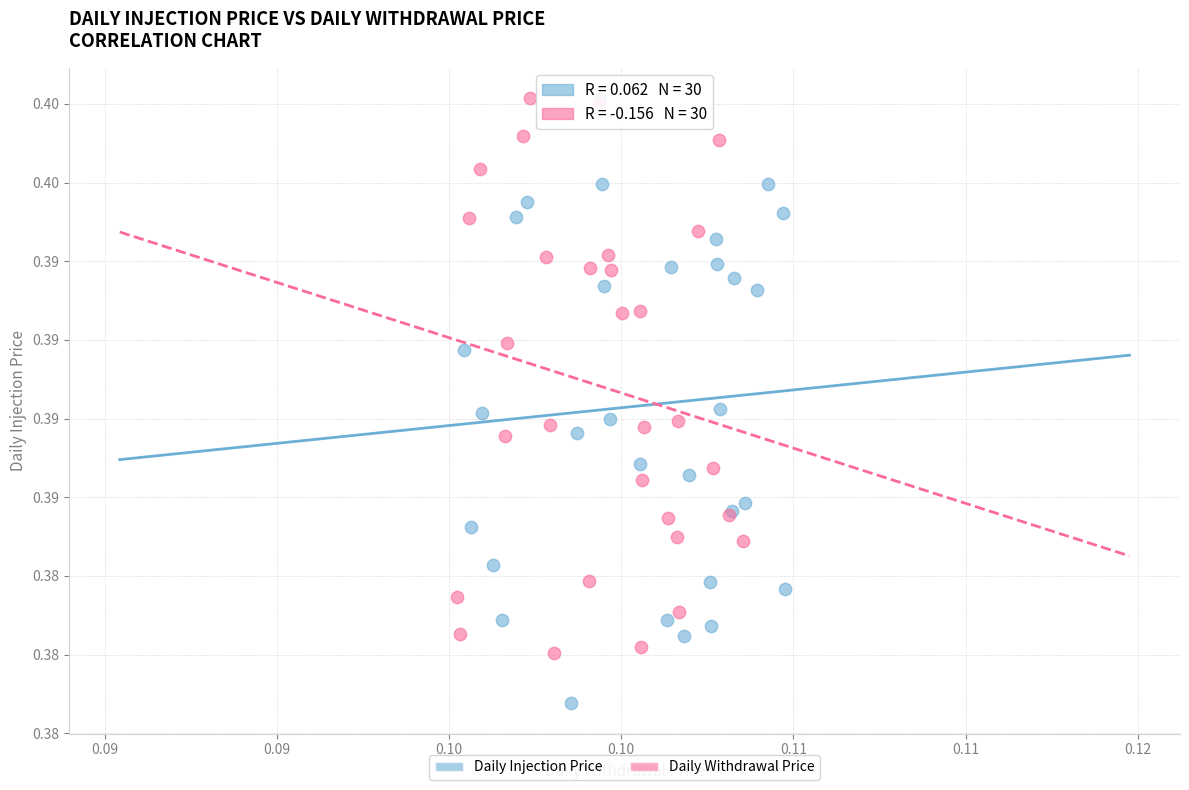

What are all the series names shown in the legend?

Daily Injection Price, Daily Withdrawal Price